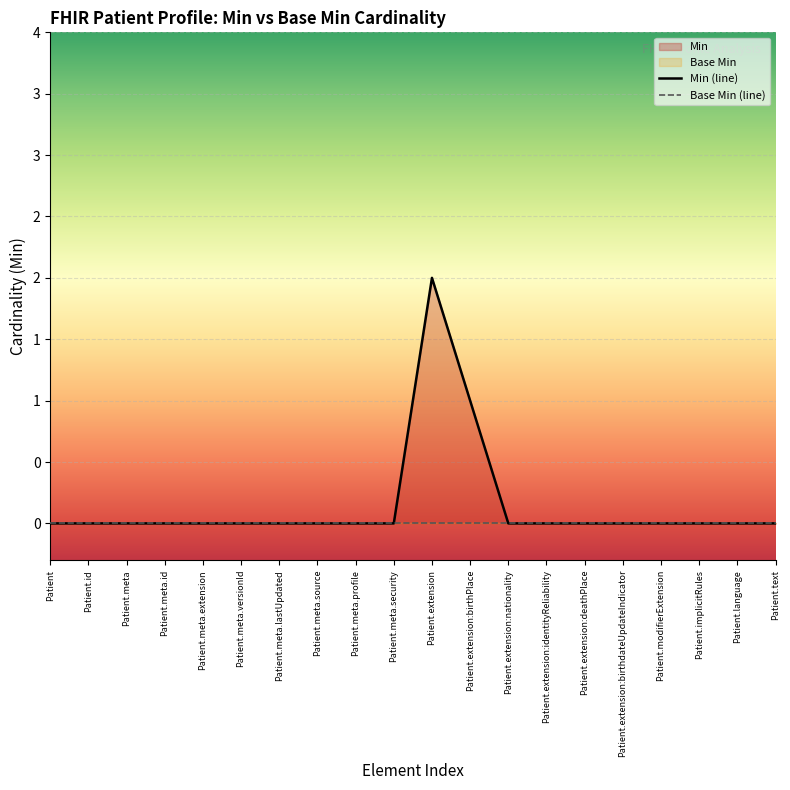

What is the difference between the maximum and minimum values?

2